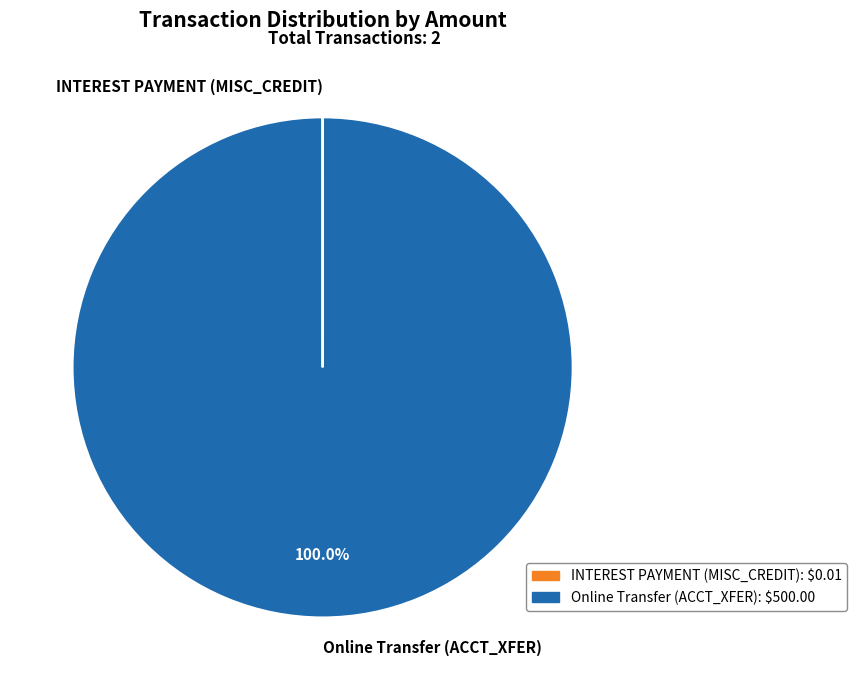

Is Online Transfer (ACCT_XFER) the majority of the pie?

Yes